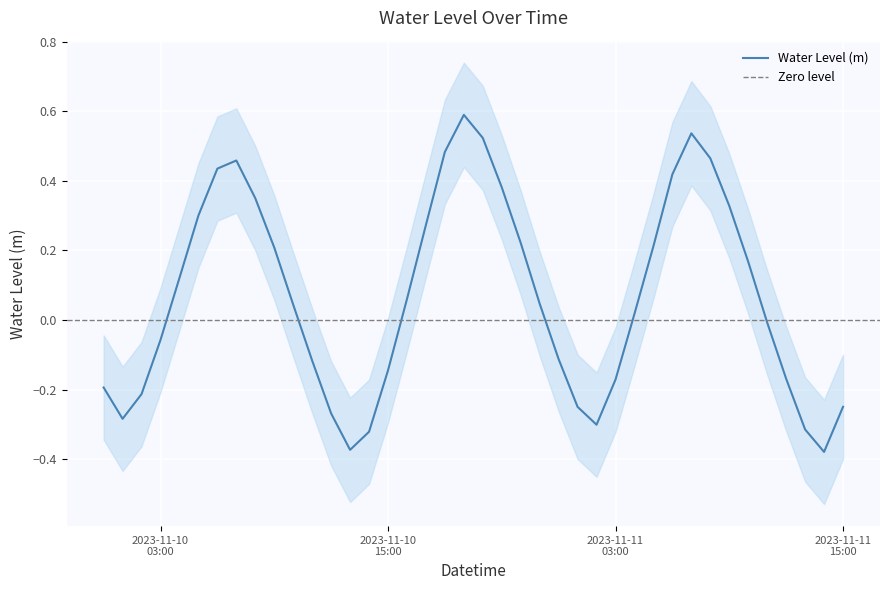

Rank the categories by value from highest to lowest.

2023-11-10 19:00:00, 2023-11-11 07:00:00, 2023-11-10 20:00:00, 2023-11-10 18:00:00, 2023-11-11 08:00:00, 2023-11-10 07:00:00, 2023-11-10 06:00:00, 2023-11-11 06:00:00, 2023-11-10 21:00:00, 2023-11-10 08:00:00, 2023-11-11 09:00:00, 2023-11-10 05:00:00, 2023-11-10 17:00:00, 2023-11-10 22:00:00, 2023-11-11 05:00:00, 2023-11-10 09:00:00, 2023-11-11 10:00:00, 2023-11-10 04:00:00, 2023-11-10 16:00:00, 2023-11-10 23:00:00, 2023-11-10 10:00:00, 2023-11-11 04:00:00, 2023-11-11 11:00:00, 2023-11-10 03:00:00, 2023-11-11 00:00:00, 2023-11-10 11:00:00, 2023-11-10 15:00:00, 2023-11-11 12:00:00, 2023-11-11 03:00:00, 2023-11-10 00:00:00, 2023-11-10 02:00:00, 2023-11-11 15:00:00, 2023-11-11 01:00:00, 2023-11-10 12:00:00, 2023-11-10 01:00:00, 2023-11-11 02:00:00, 2023-11-11 13:00:00, 2023-11-10 14:00:00, 2023-11-10 13:00:00, 2023-11-11 14:00:00